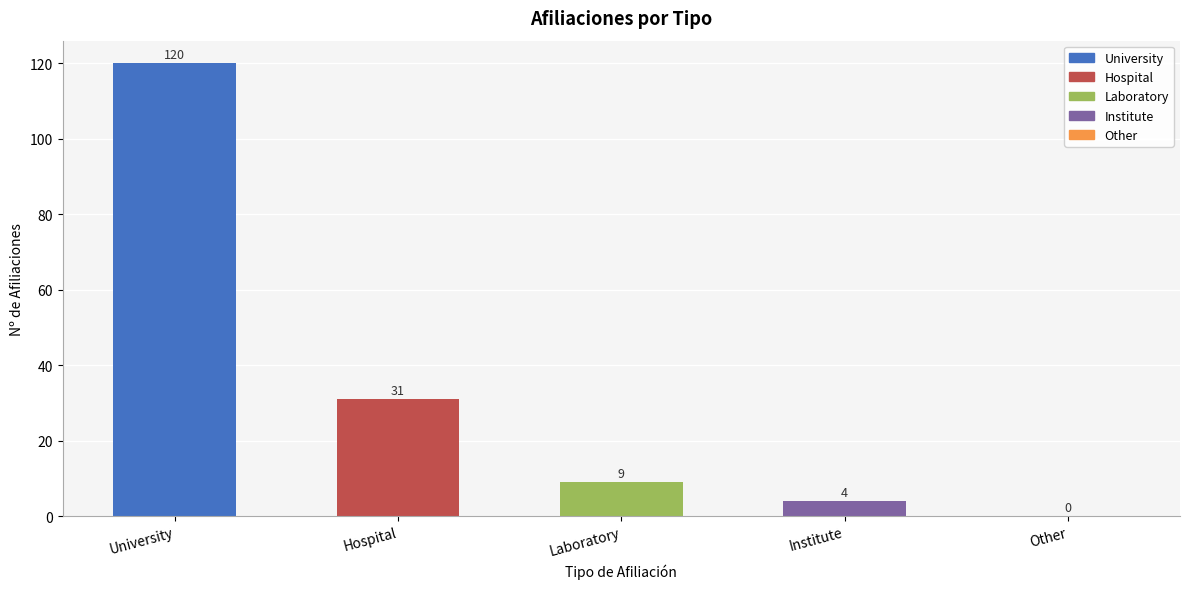

What is the ratio of the value at University to the value at Hospital?

3.9